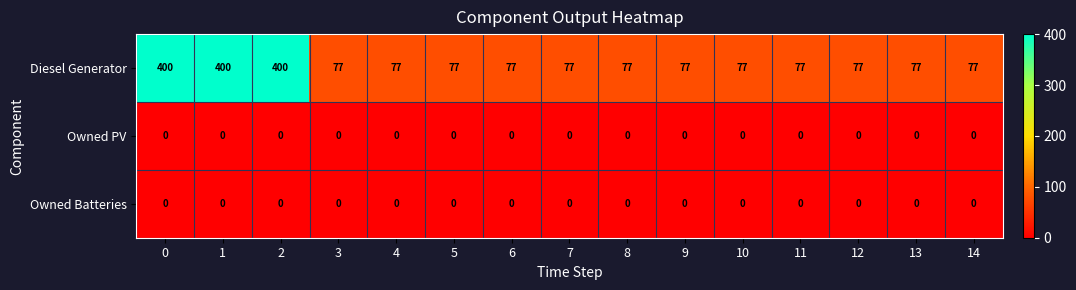

What is the total value across all series at 3?

77